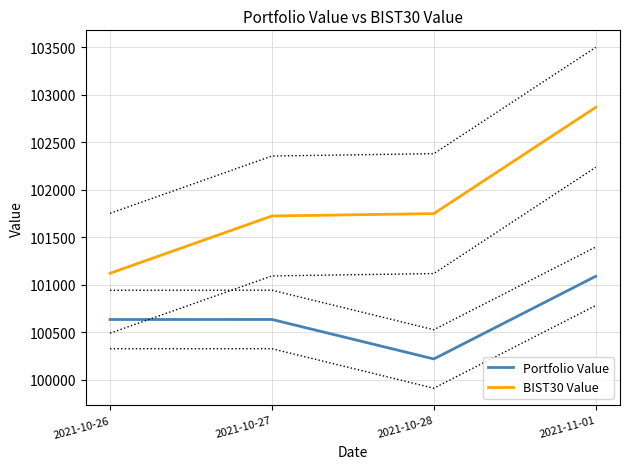

True or false: Portfolio Value and BIST30 Value intersect in this chart.

False